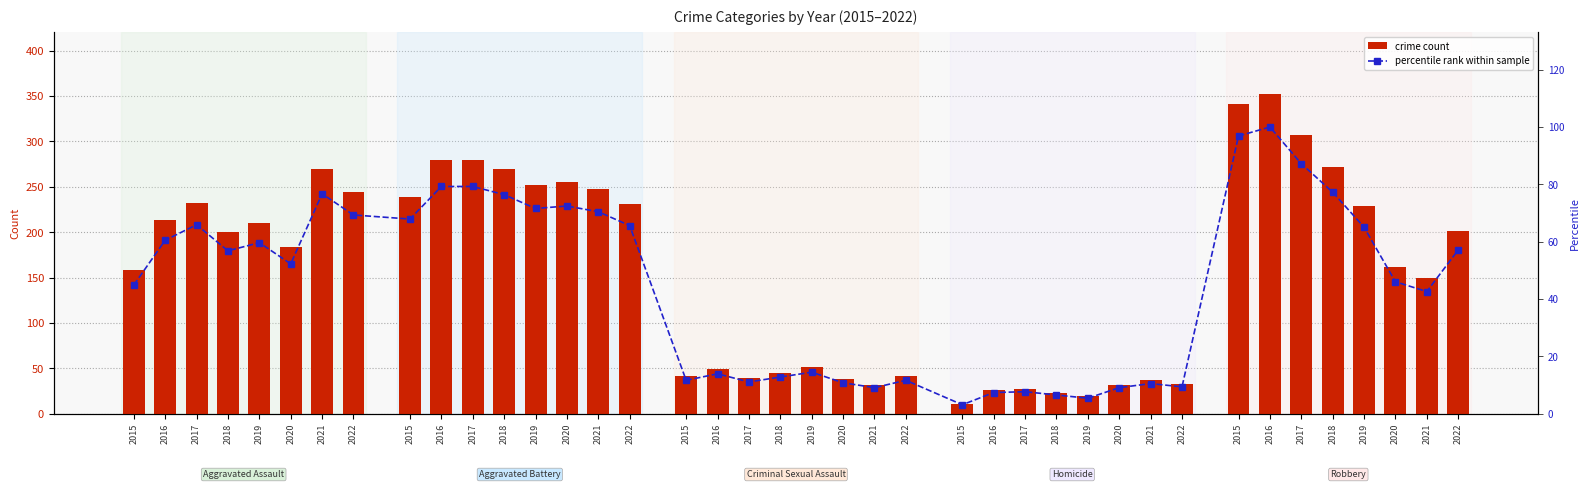

Is it true that percentile rank within sample equals 11.6 at 2015?

True